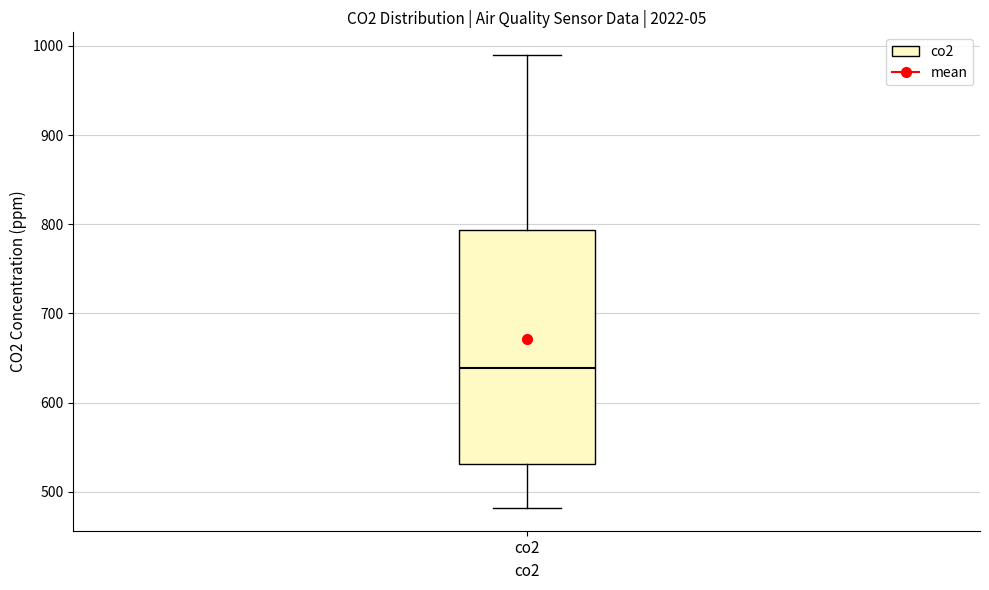

Transcribe this box plot: give where the median line is, the range the box spans, and where the two whiskers end, as read against the y-axis. The values are not printed on the chart, so give them approximately, as read against the axis.

median 640, box 530 to 790, whiskers 480 to 990